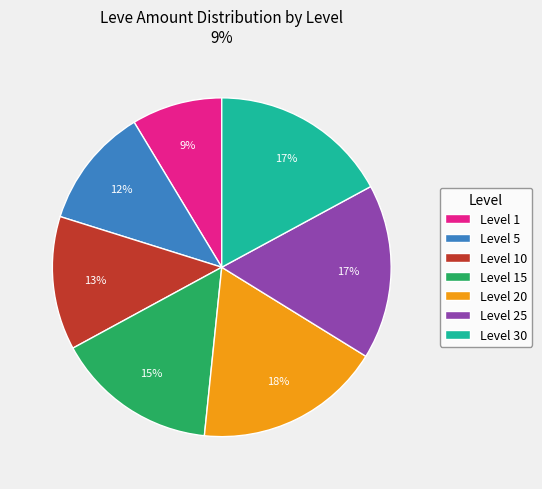

To the nearest percent, what portion does Level 15 represent?

15%